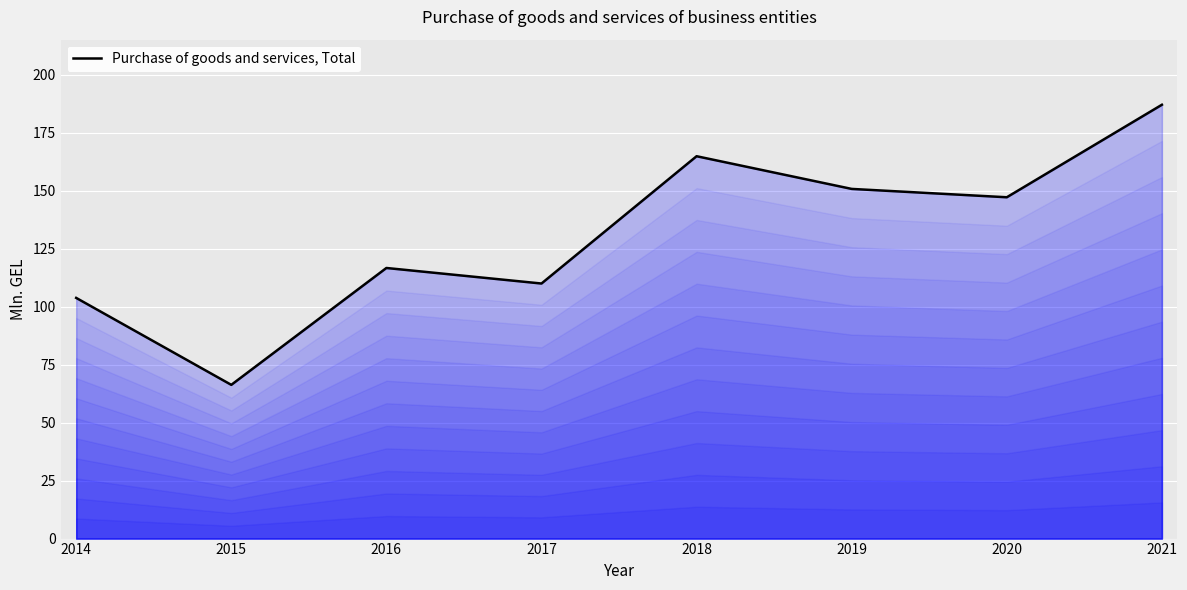

The value at 2020 is 147.2. True or false?

True